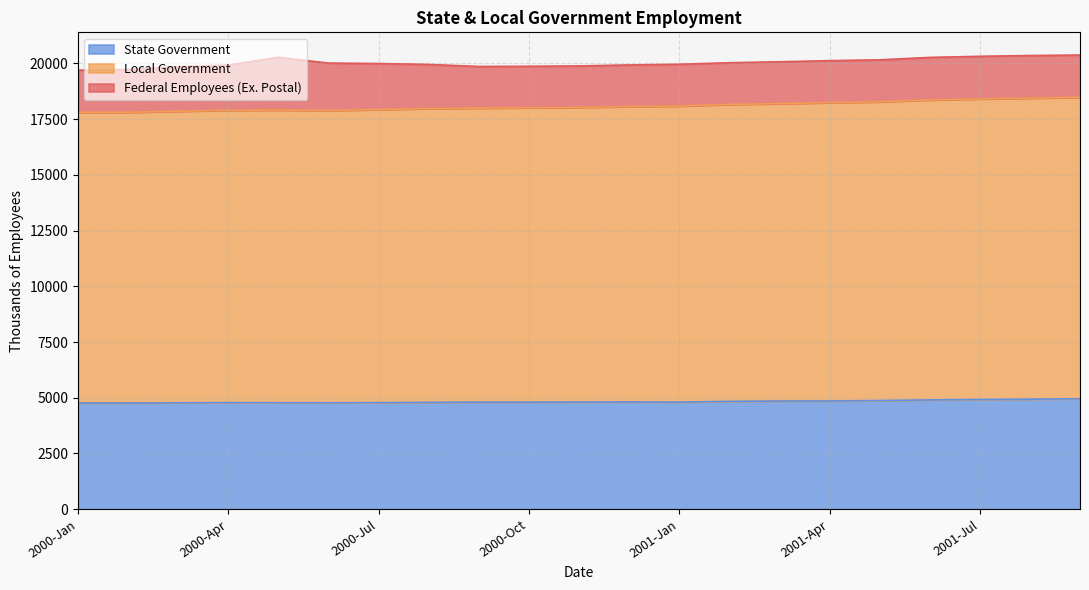

What is the average value of the State Government series?

4828.0